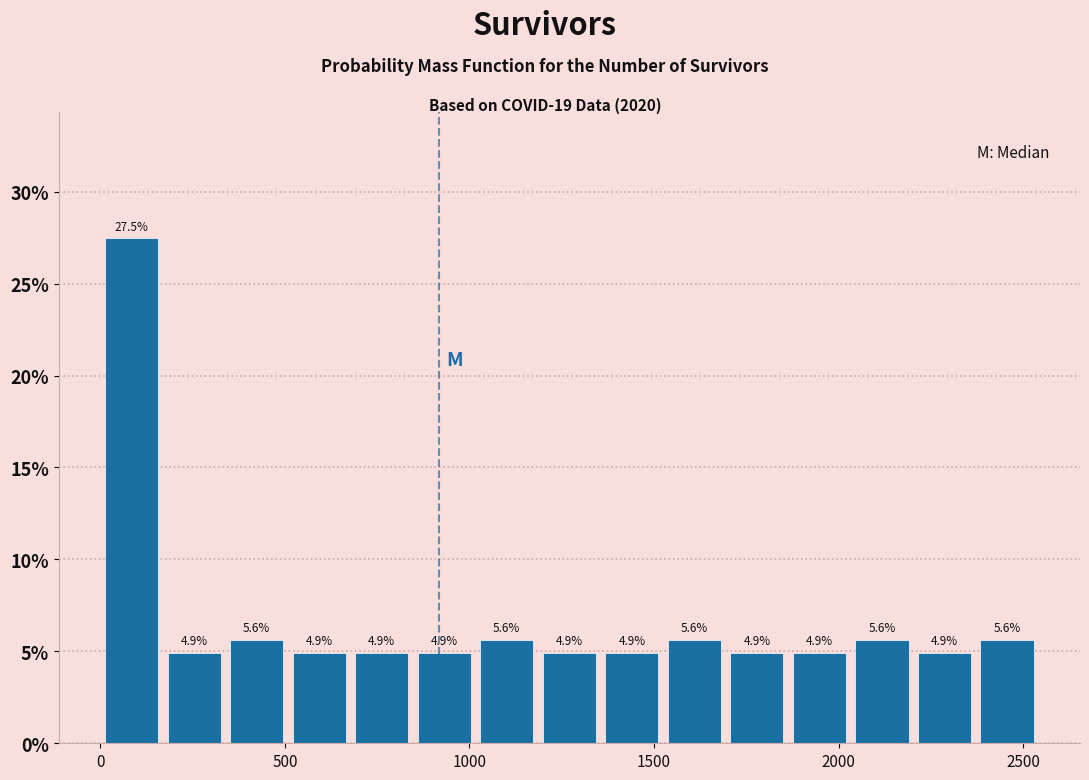

Around what value on the x-axis is the tallest bar? Give the approximate position of its centre, as read against the axis.

100